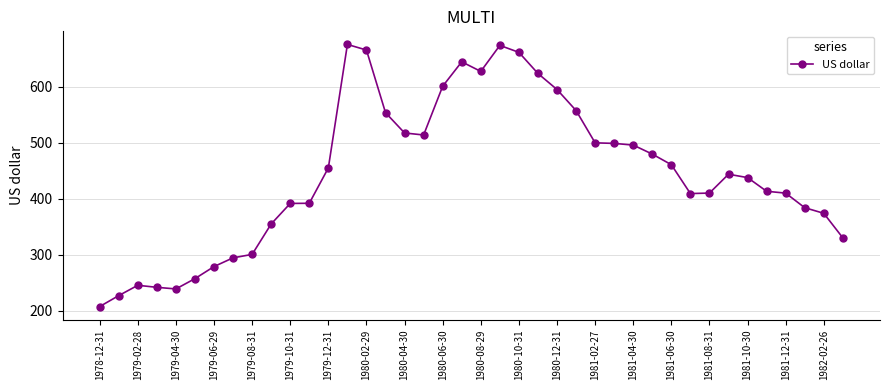

How many series are shown in this chart?

1